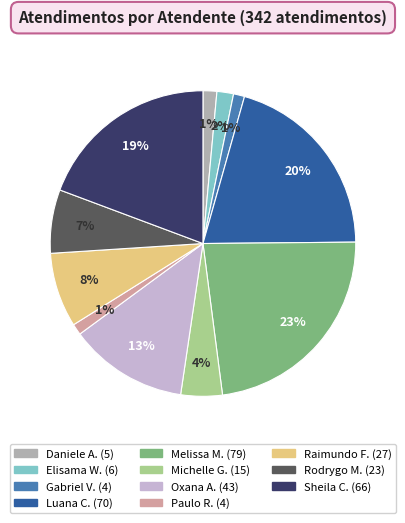

How many slices are in this pie chart?

11